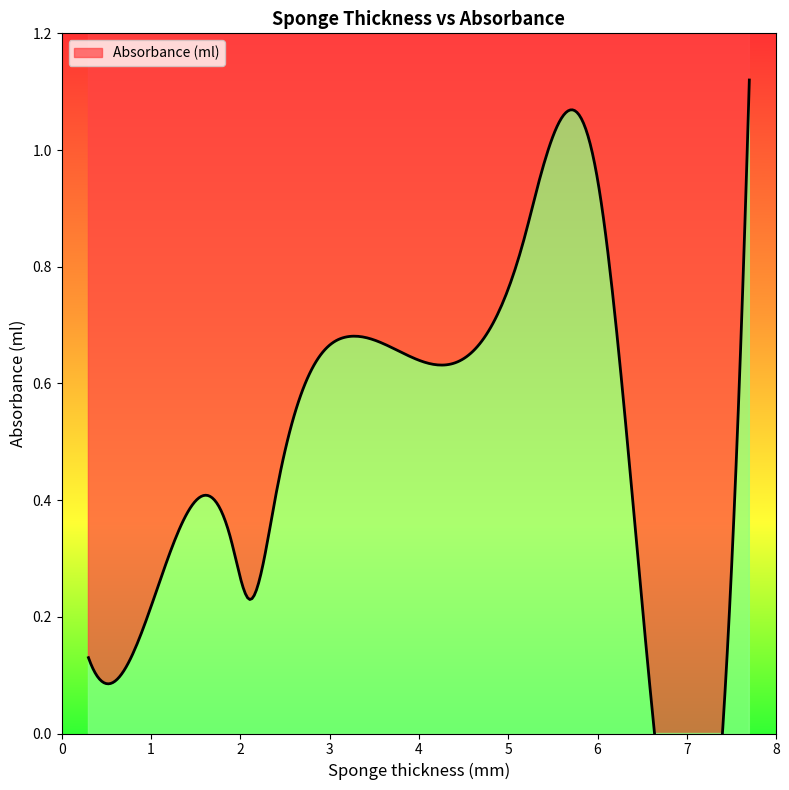

Which category has the lowest value across all series?

0.6